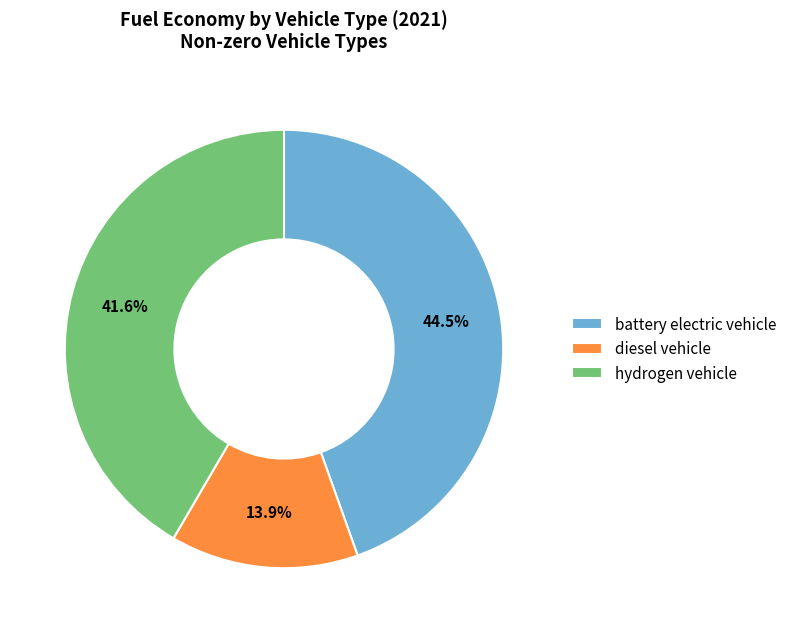

Rank the categories by value from lowest to highest.

diesel vehicle, hydrogen vehicle, battery electric vehicle